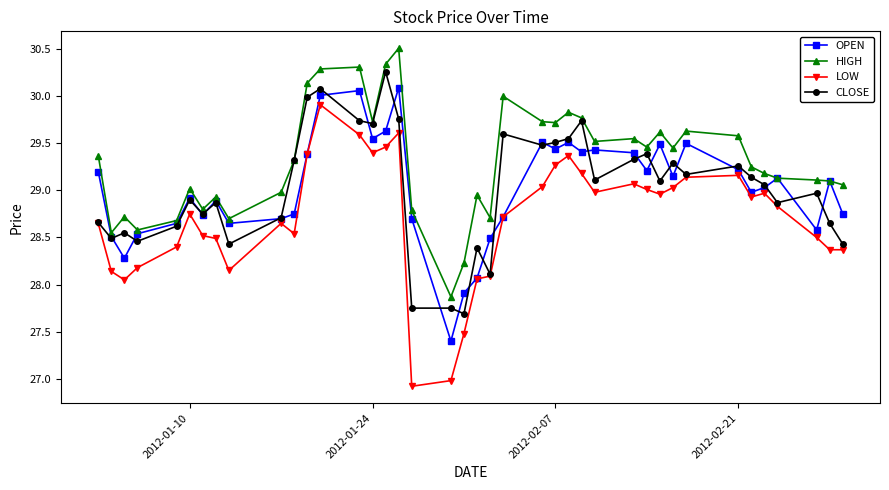

What is the highest value of the LOW series?

29.9